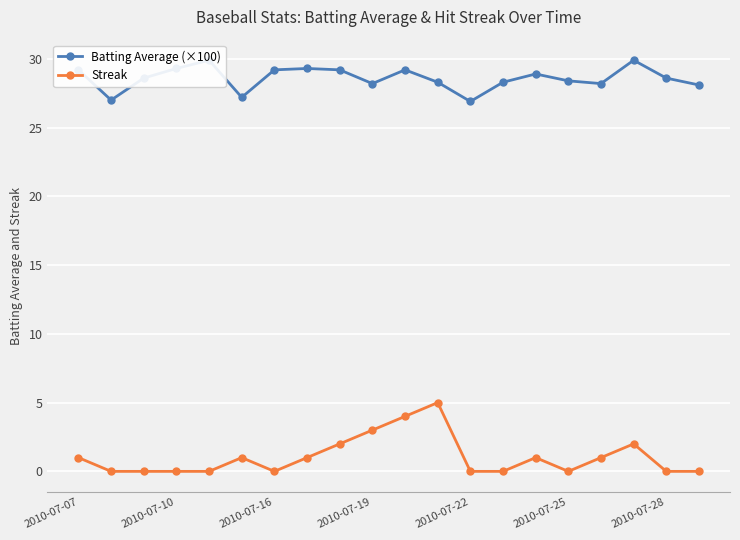

At how many categories does at least one series exceed 16?

20